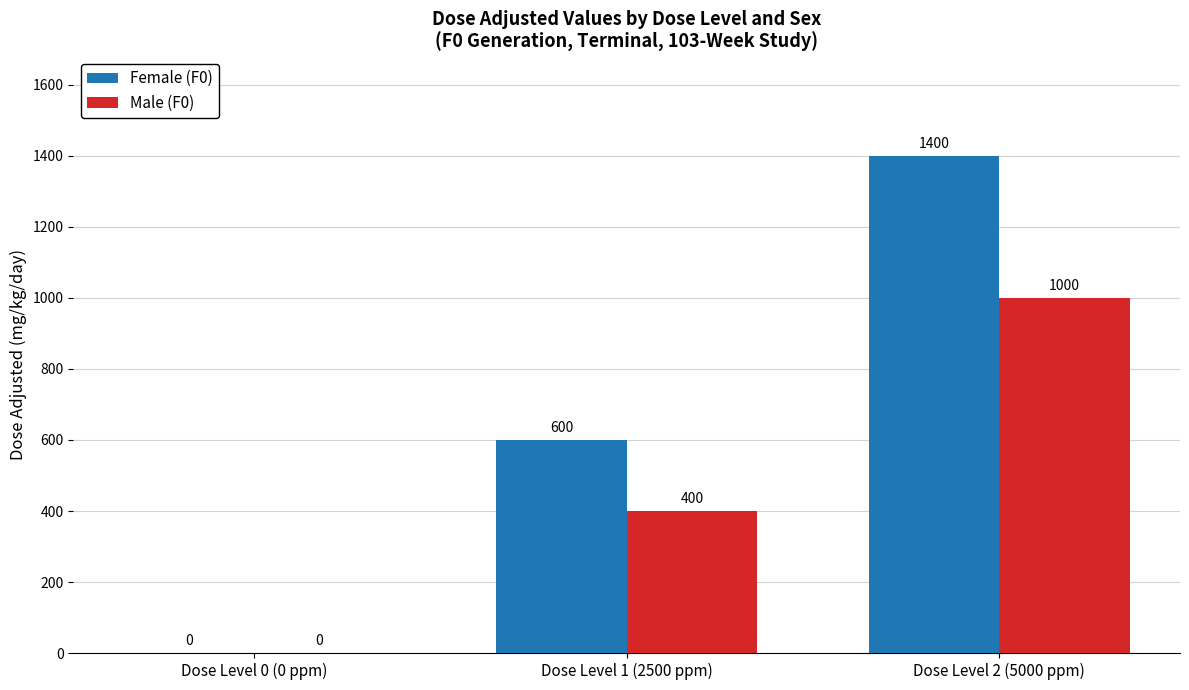

Reading right to left, extract all data points from this chart.

Female (F0): 1400	600	0
Male (F0): 1000	400	0